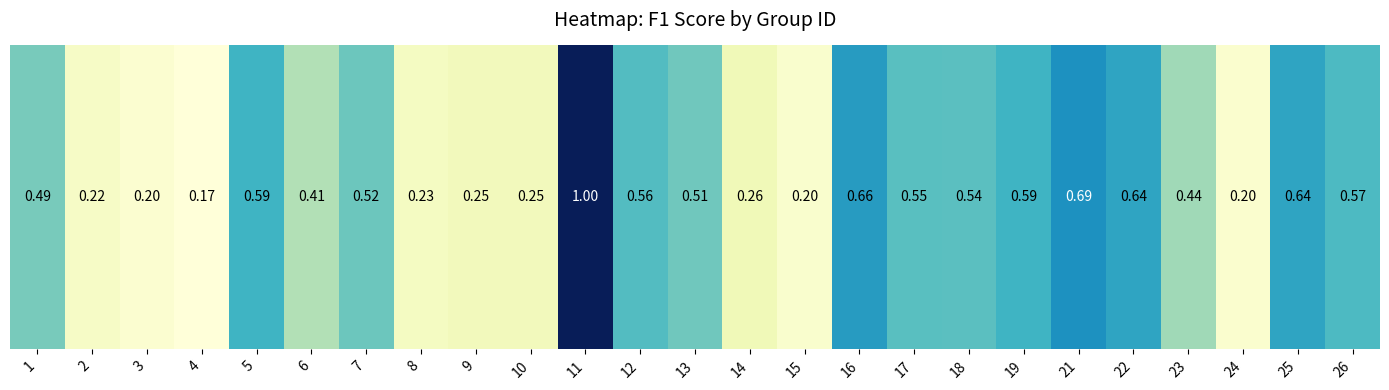

What is the sum of all values?

11.4